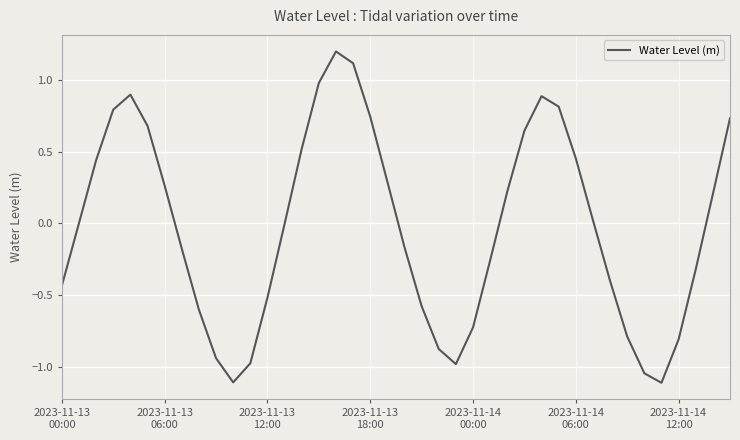

What is the difference between the maximum and minimum values?

2.3